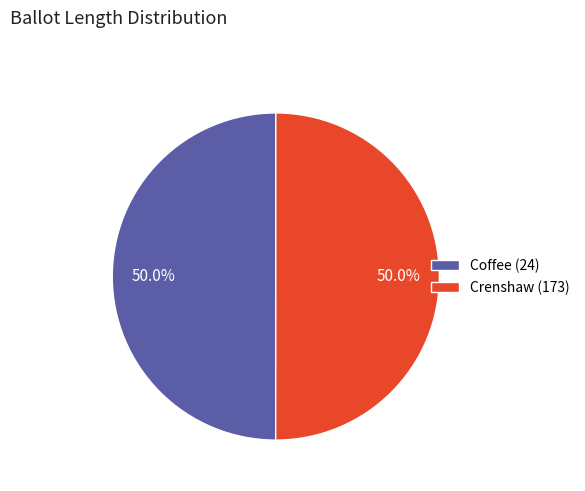

To the nearest percent, what portion does Crenshaw (173) represent?

50%